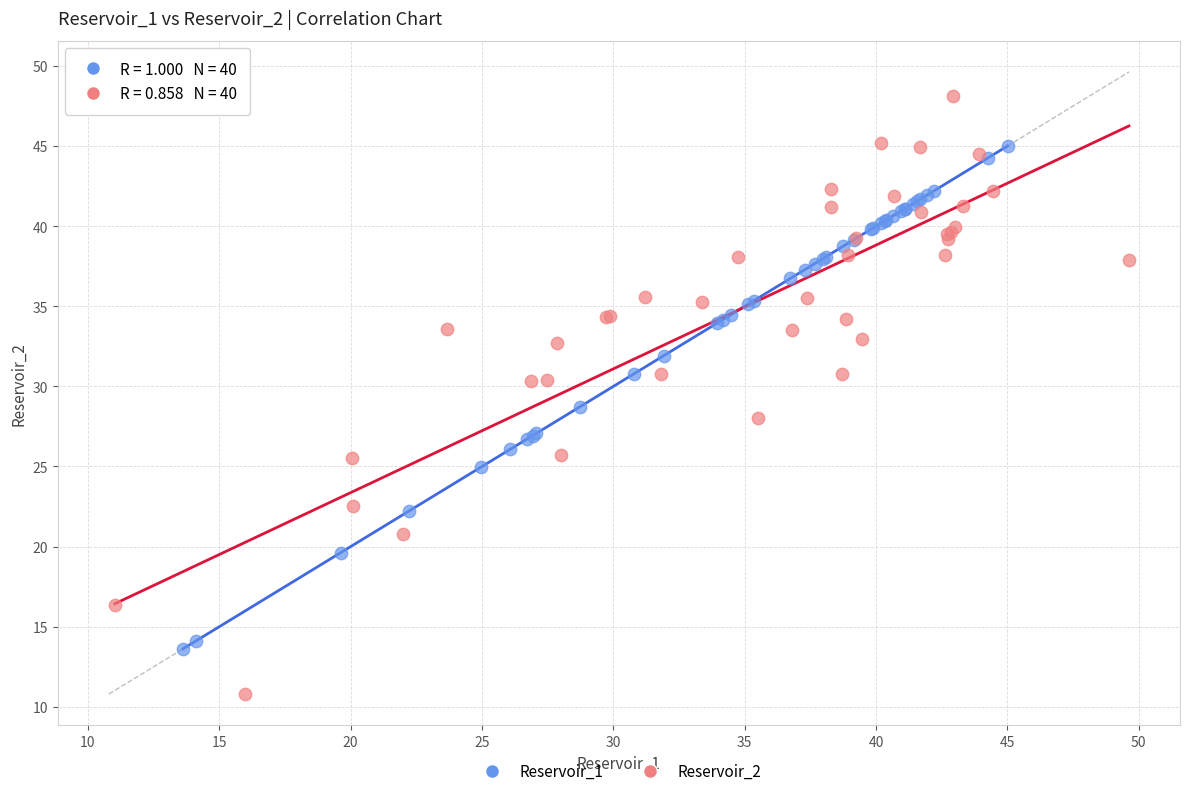

Which series reaches the minimum Y coordinate?

Reservoir_2